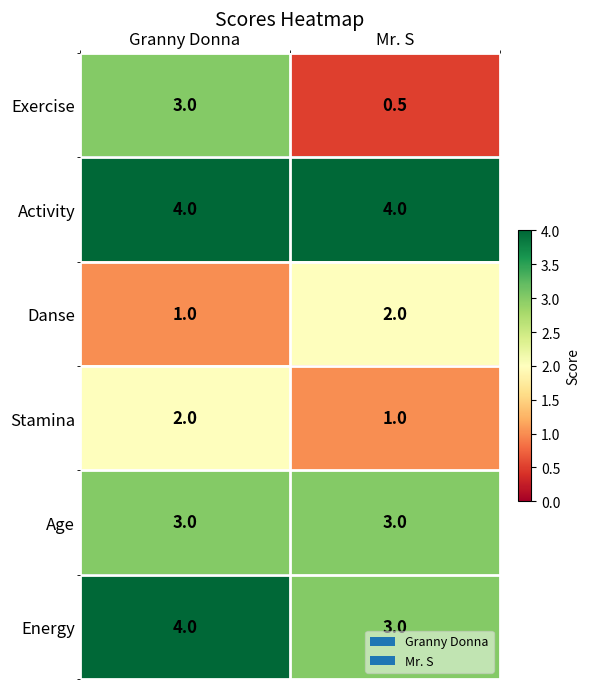

What is the total value across all series at Mr. S?

13.5